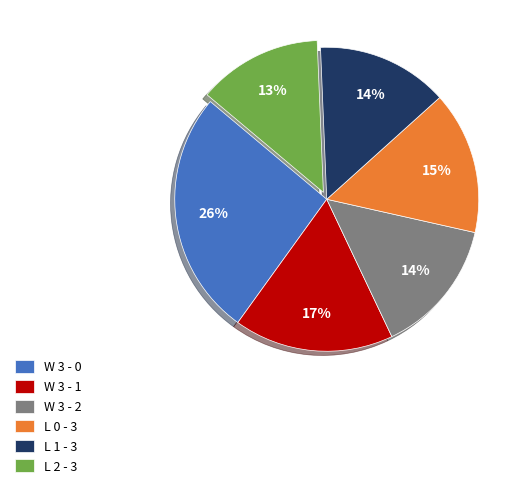

How many segments does this pie chart have?

6